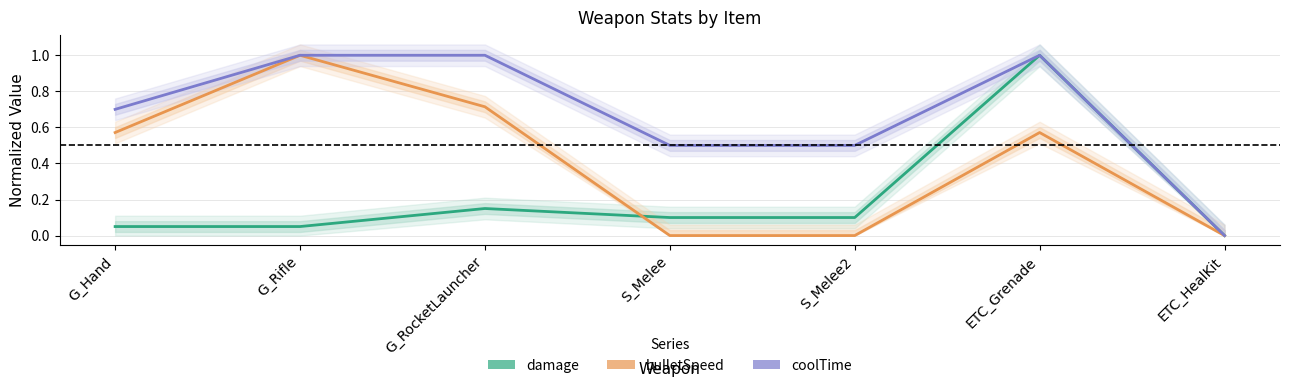

What is the total value across all series at G_RocketLauncher?

1.9